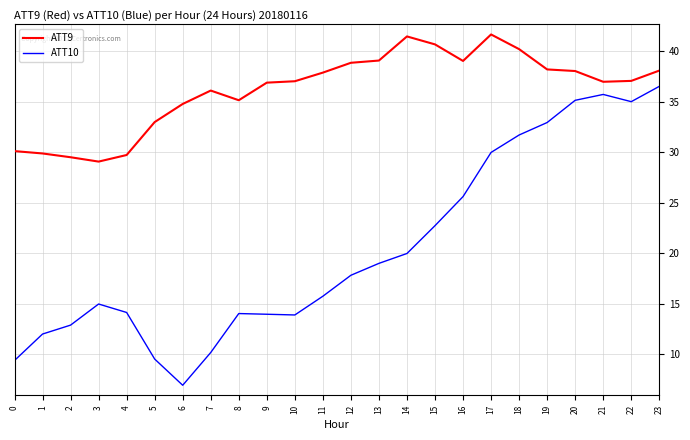

What is the sum of the ATT10 values at 6 and 1?

18.9